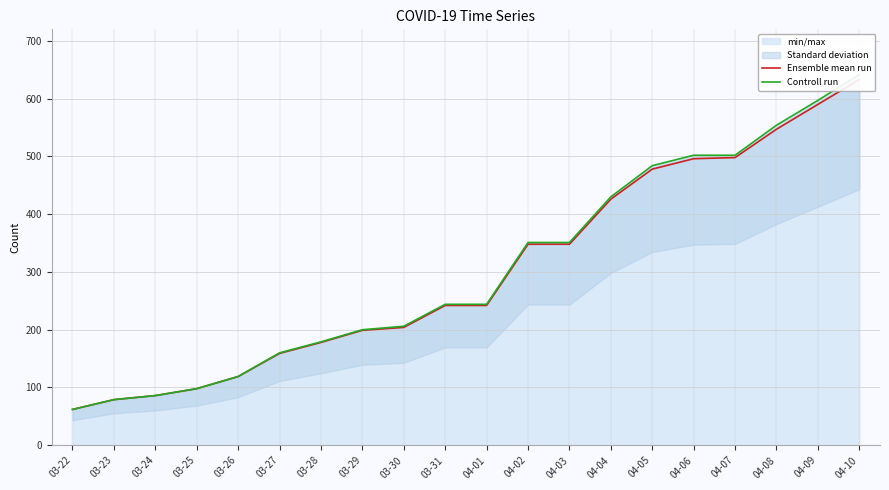

True or false: Controll run and Ensemble mean run intersect in this chart.

False